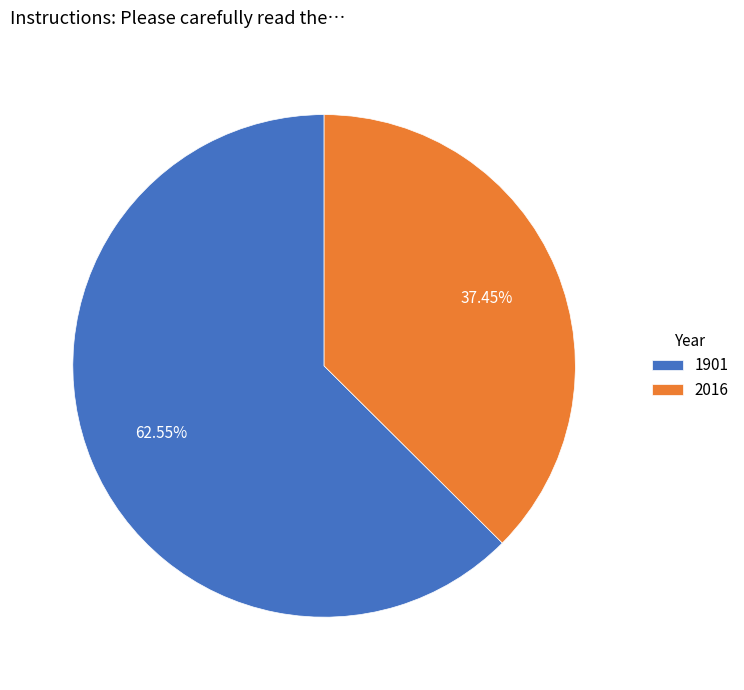

Which has a higher value, 1901 or 2016?

1901